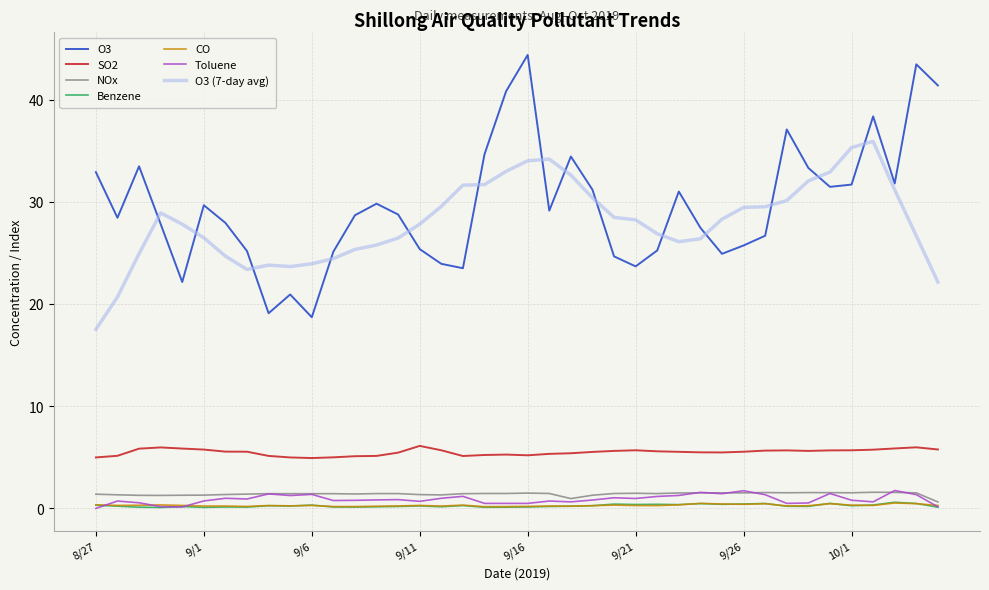

Which series has the widest spread of values?

O3